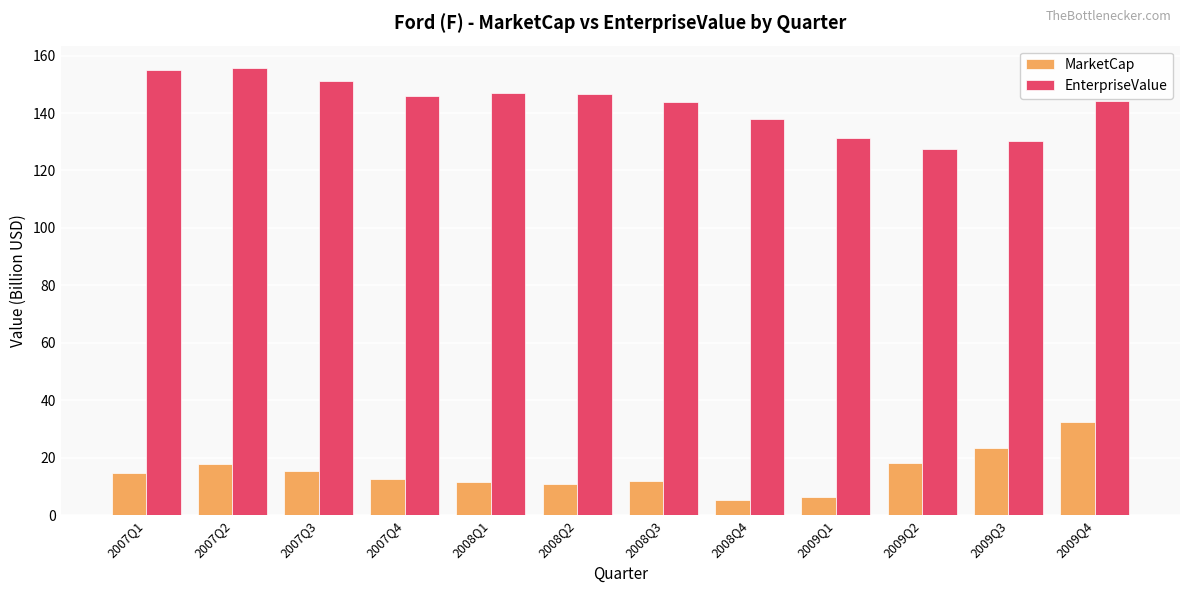

What is the difference between the maximum and second lowest values in the EnterpriseValue series?

25.3